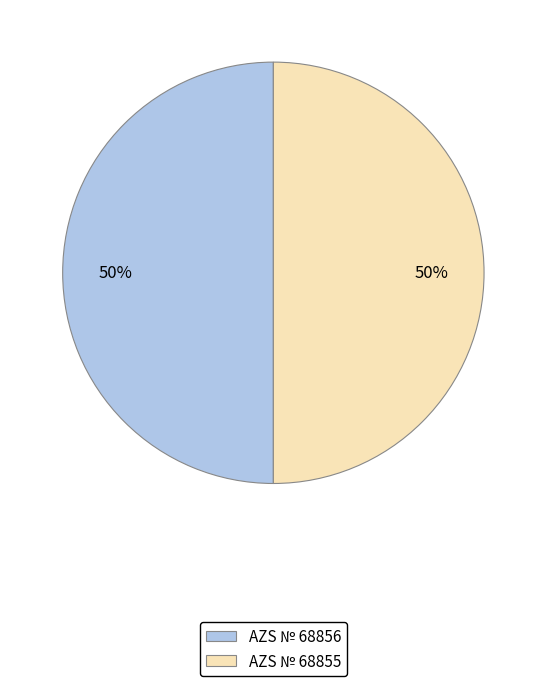

Is the sum of AZS № 68856 and AZS № 68855 greater than half?

Yes